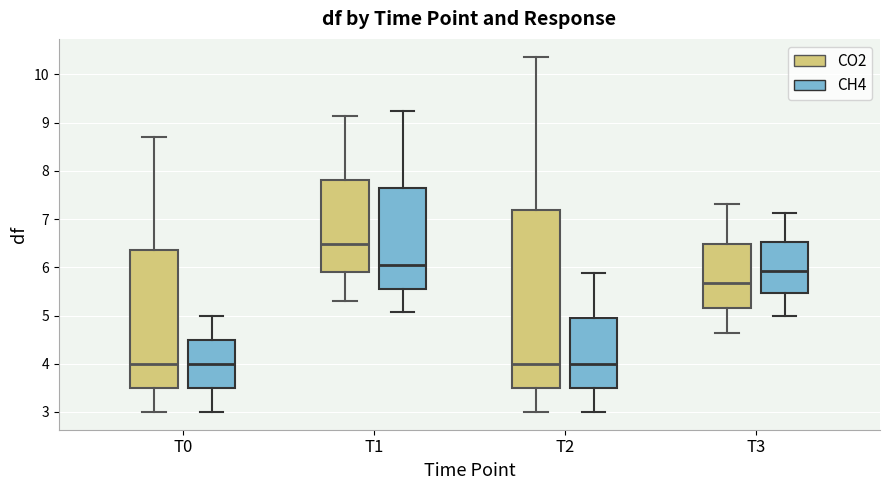

Reading left to right, read every box against the y-axis: the position of its median line, the range the box covers, and the ends of its whiskers. The values are not printed on the chart, so give them approximately, as read against the axis.

T0 (CO2): median 4.0, box 3.5 to 6.4, whiskers 3.0 to 8.7
T0 (CH4): median 4.0, box 3.5 to 4.5, whiskers 3.0 to 5.0
T1 (CO2): median 6.5, box 5.9 to 7.8, whiskers 5.3 to 9.1
T1 (CH4): median 6.0, box 5.6 to 7.6, whiskers 5.1 to 9.2
T2 (CO2): median 4.0, box 3.5 to 7.2, whiskers 3.0 to 10.4
T2 (CH4): median 4.0, box 3.5 to 4.9, whiskers 3.0 to 5.9
T3 (CO2): median 5.7, box 5.2 to 6.5, whiskers 4.6 to 7.3
T3 (CH4): median 5.9, box 5.5 to 6.5, whiskers 5.0 to 7.1